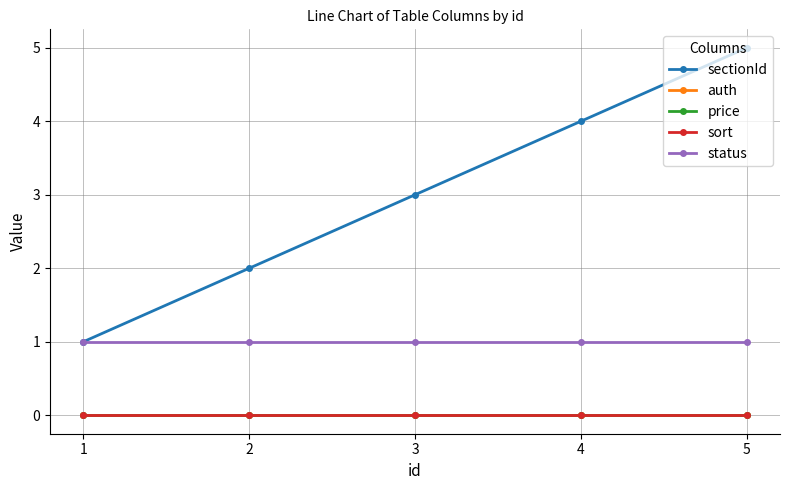

Reading left to right, list all the values displayed in this chart.

sectionId: 1	2	3	4	5
auth: 0	0	0	0	0
price: 0	0	0	0	0
sort: 0	0	0	0	0
status: 1	1	1	1	1